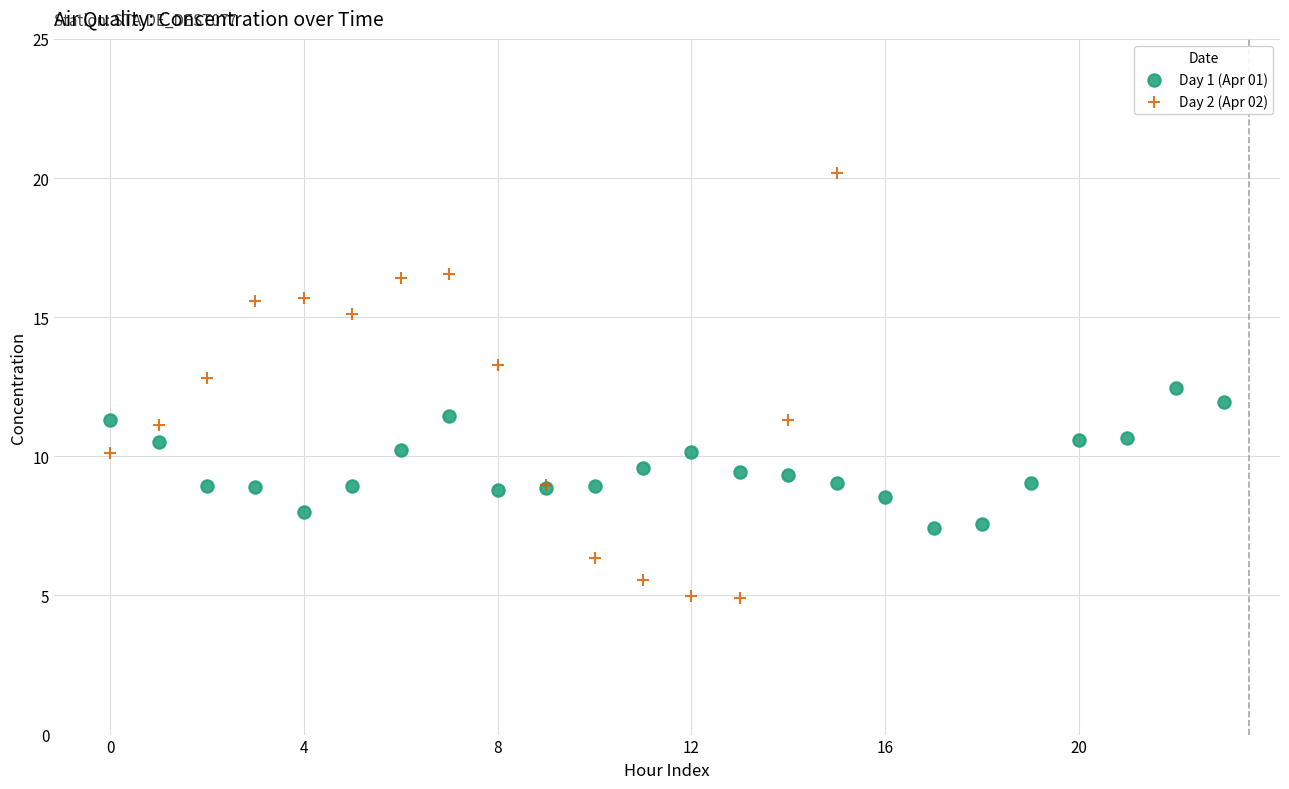

Which series has the widest spread of Y values?

Day 2 (Apr 02)